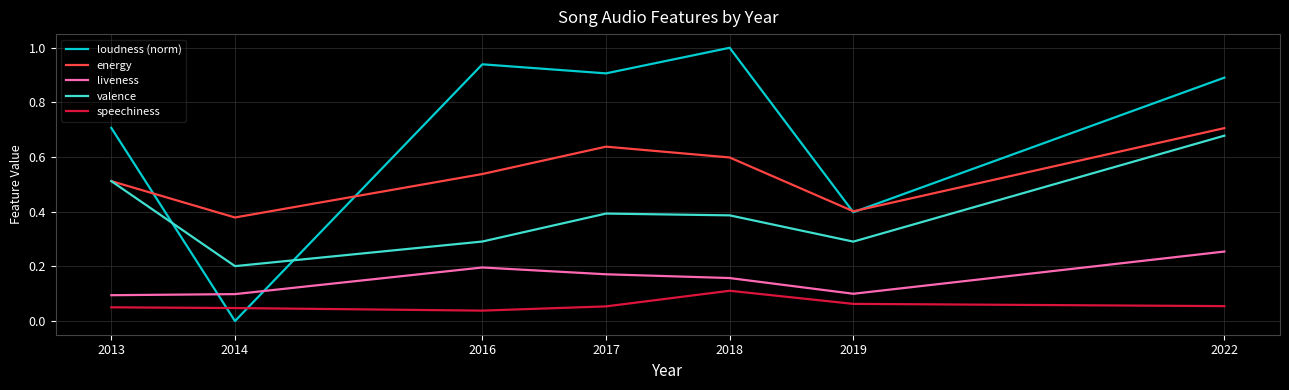

Between 2013 and 2018, which series saw the biggest shift?

loudness (norm)